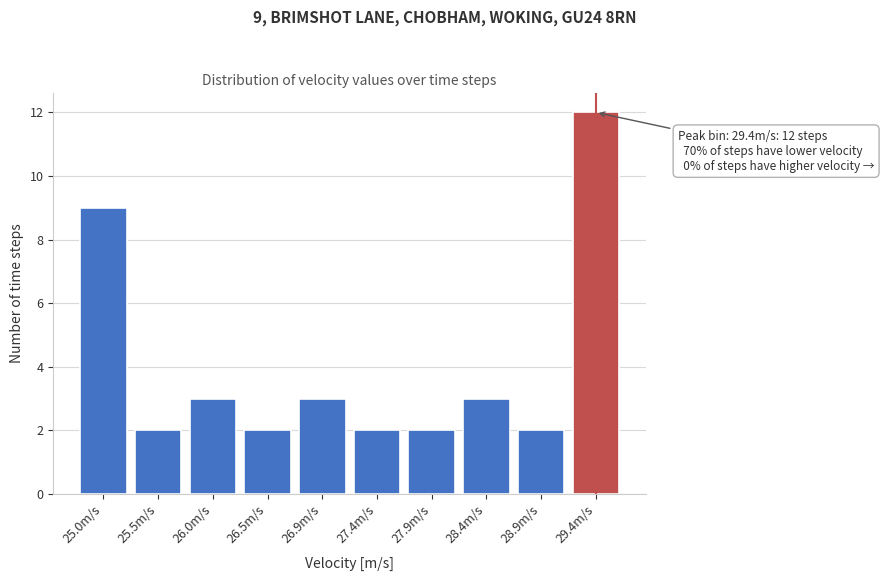

Reading left to right, transcribe all the data shown in this chart.

9	2	3	2	3	2	2	3	2	12